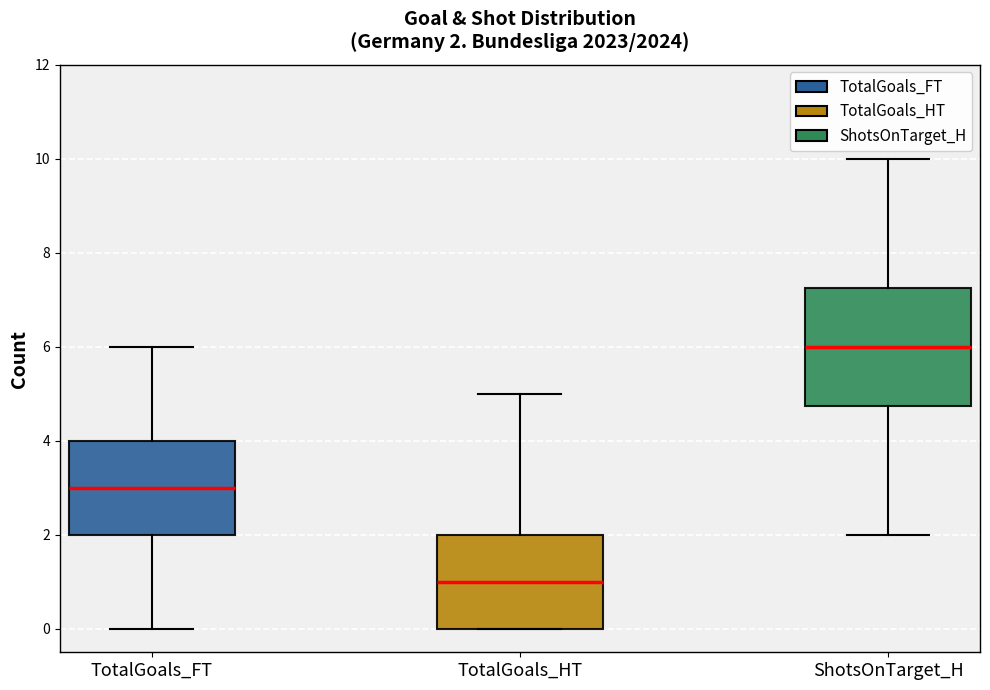

Comparing the boxes themselves (not the whiskers), which one is the tallest?

ShotsOnTarget_H